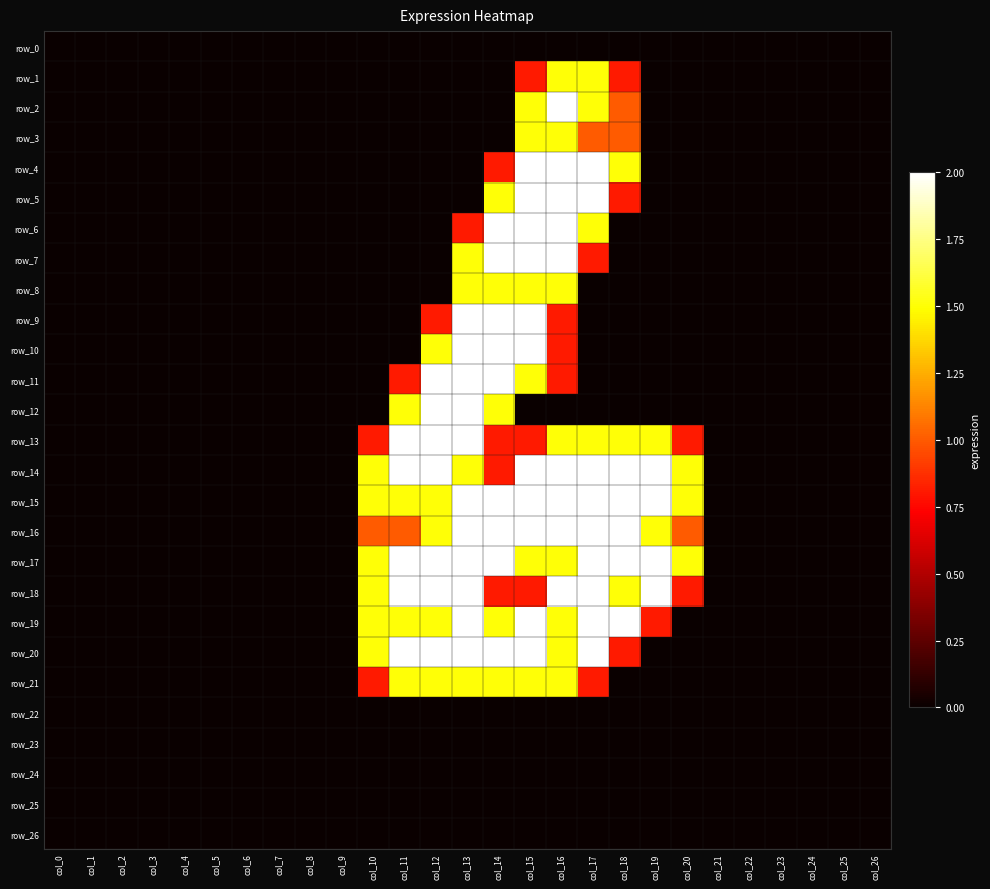

What is the average value of the row_19 series?

0.6